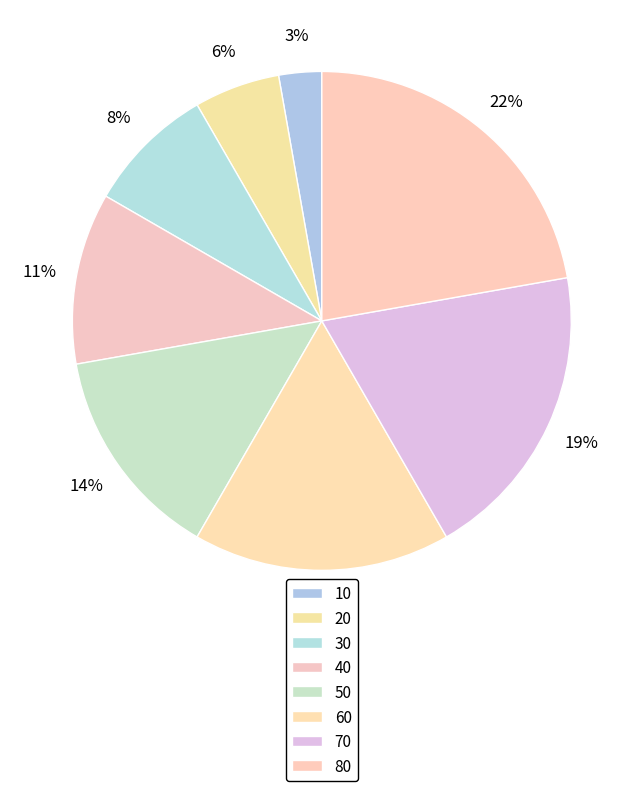

Between 60 and 80, which is larger?

80